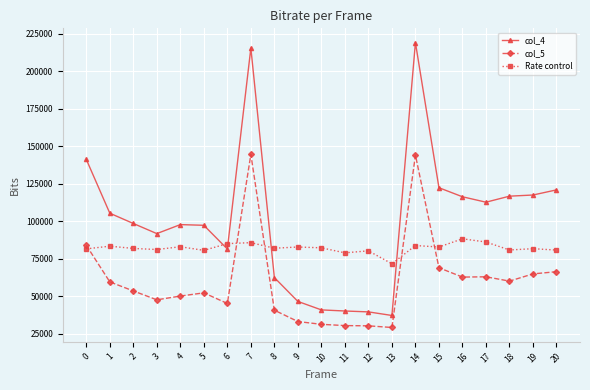

What is the sum of the Rate control values at 18 and 16?

169026